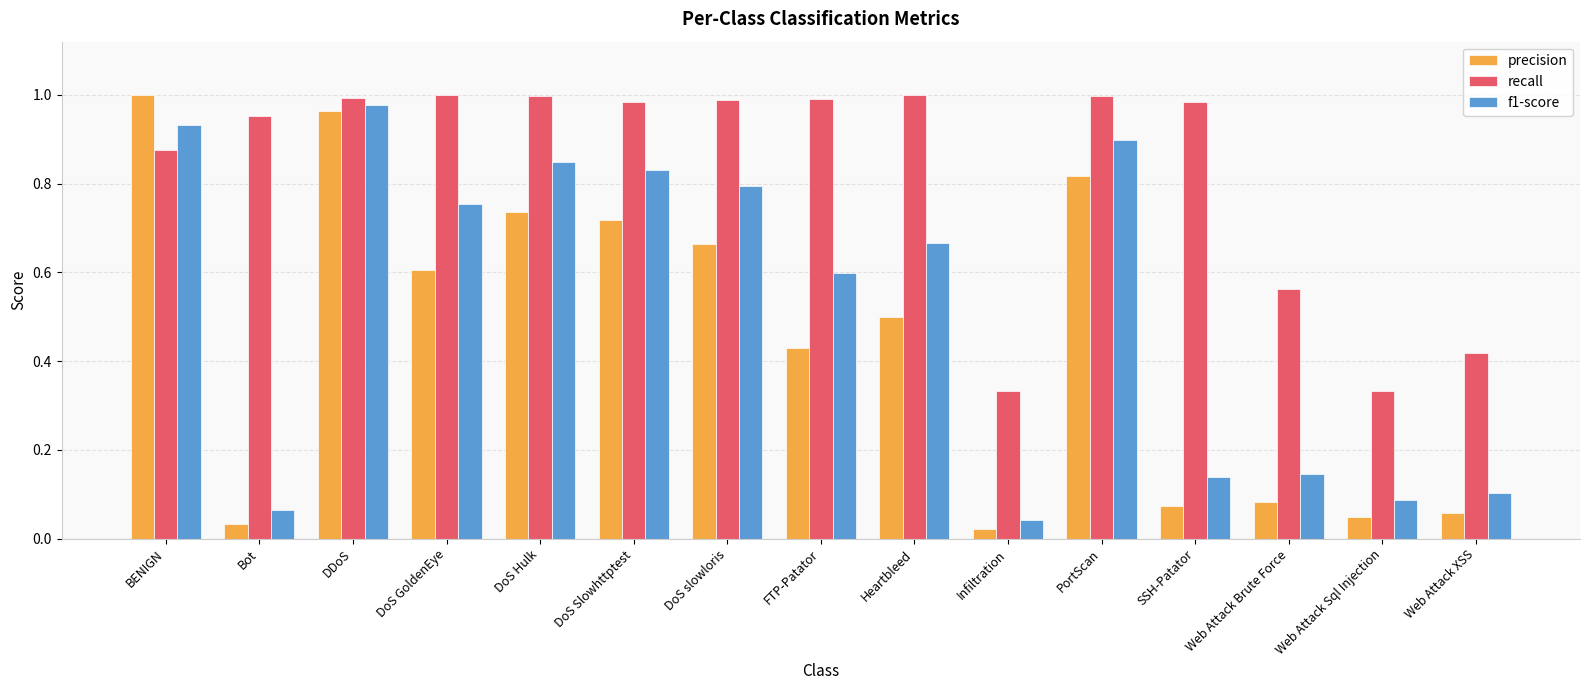

True or false: f1-score has a value of 0.6 at DoS Hulk.

False